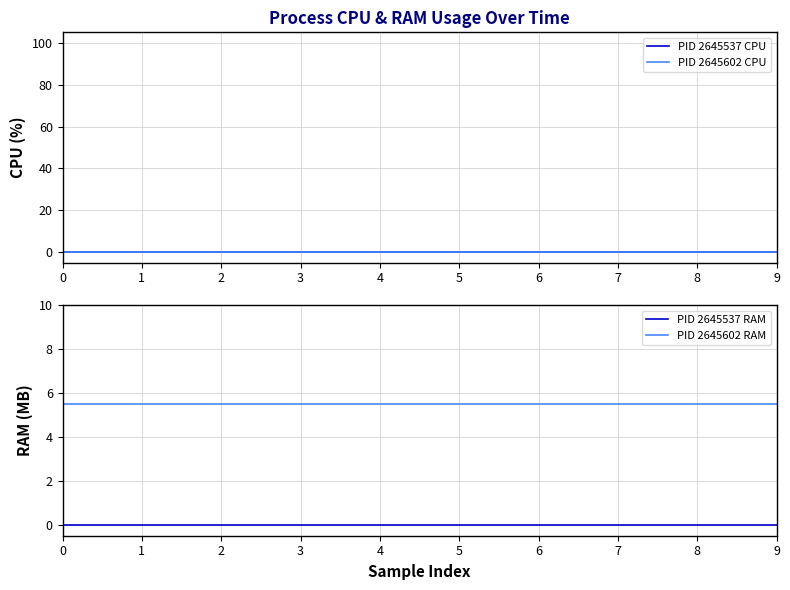

Rank the categories by PID 2645602 RAM value from highest to lowest.

0, 1, 2, 3, 4, 5, 6, 7, 8, 9